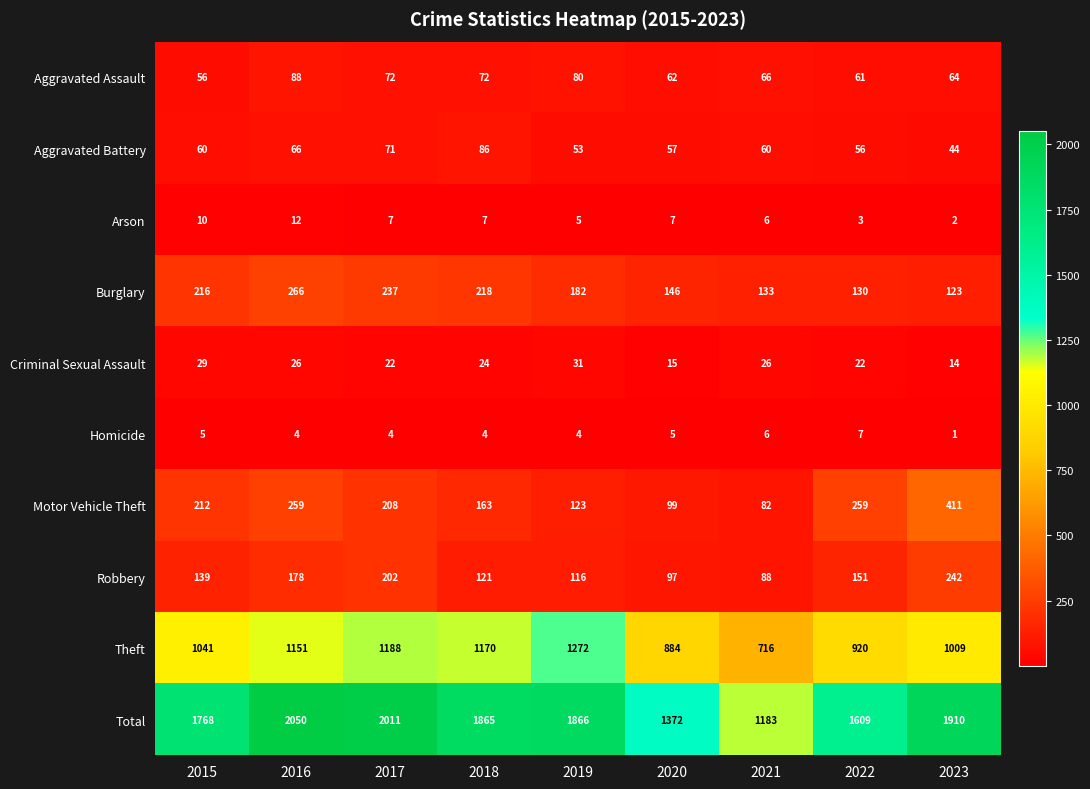

Rank the categories by Burglary value from lowest to highest.

2023, 2022, 2021, 2020, 2019, 2015, 2018, 2017, 2016